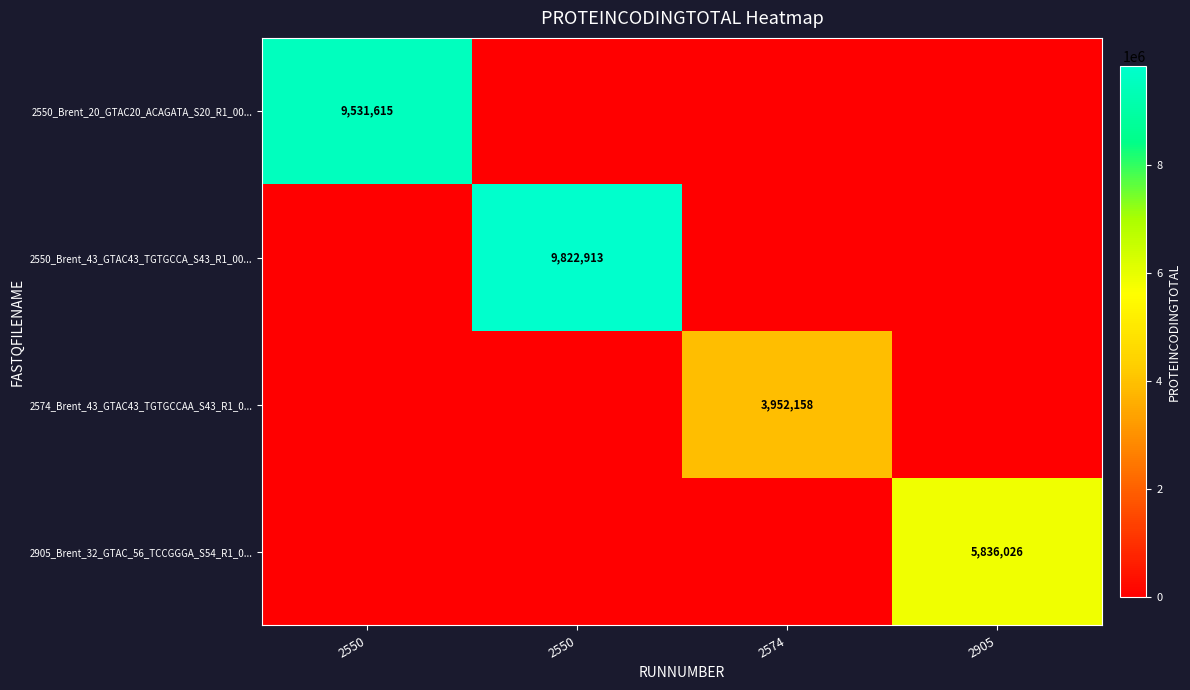

What is the total value across all series at 2574?

3952158